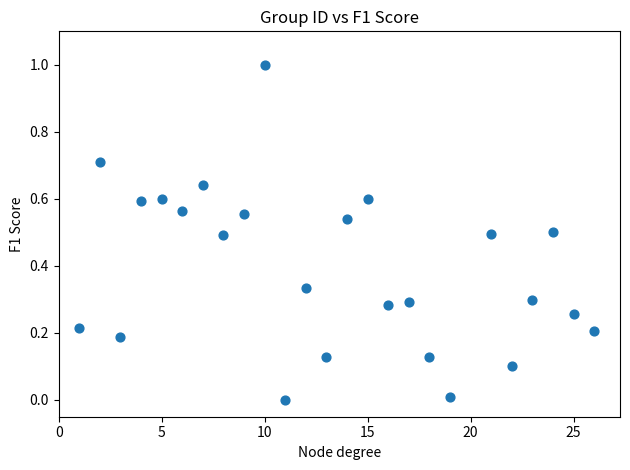

What is the range of X values (max minus min)?

25.0